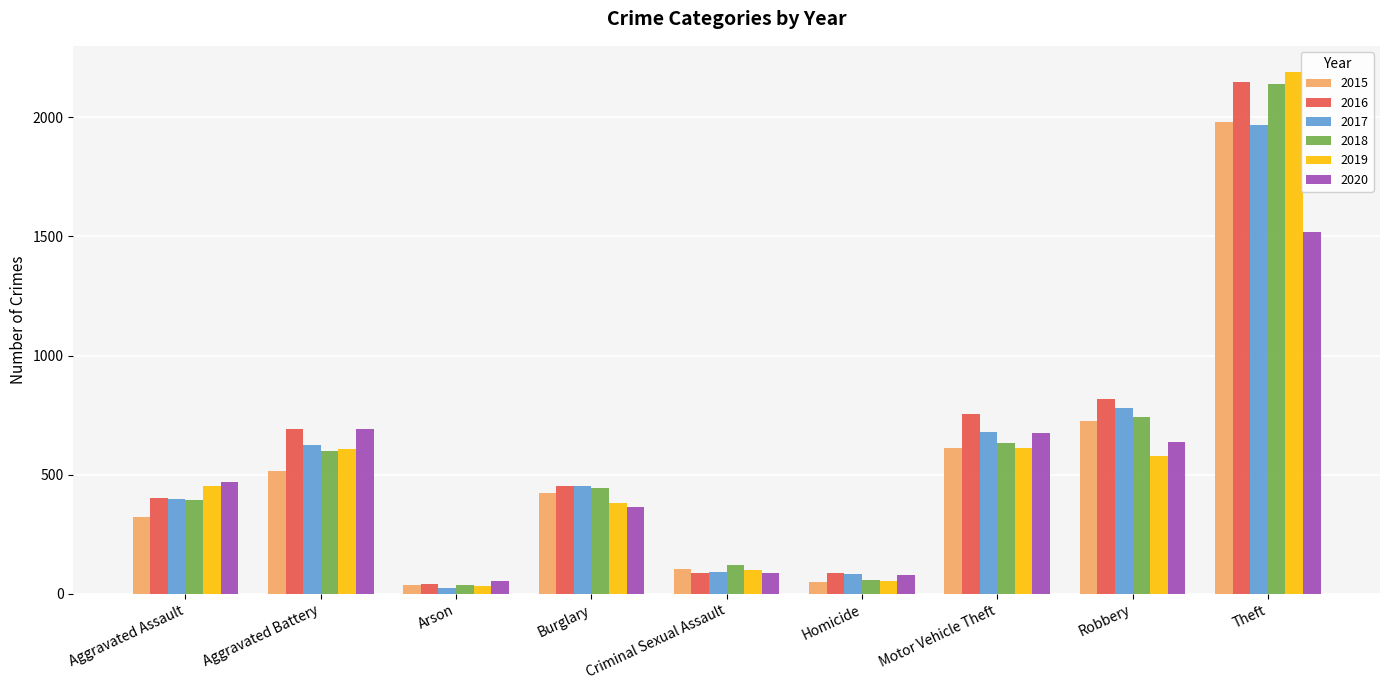

What is the difference between the maximum and minimum values in the 2018 series?

2103